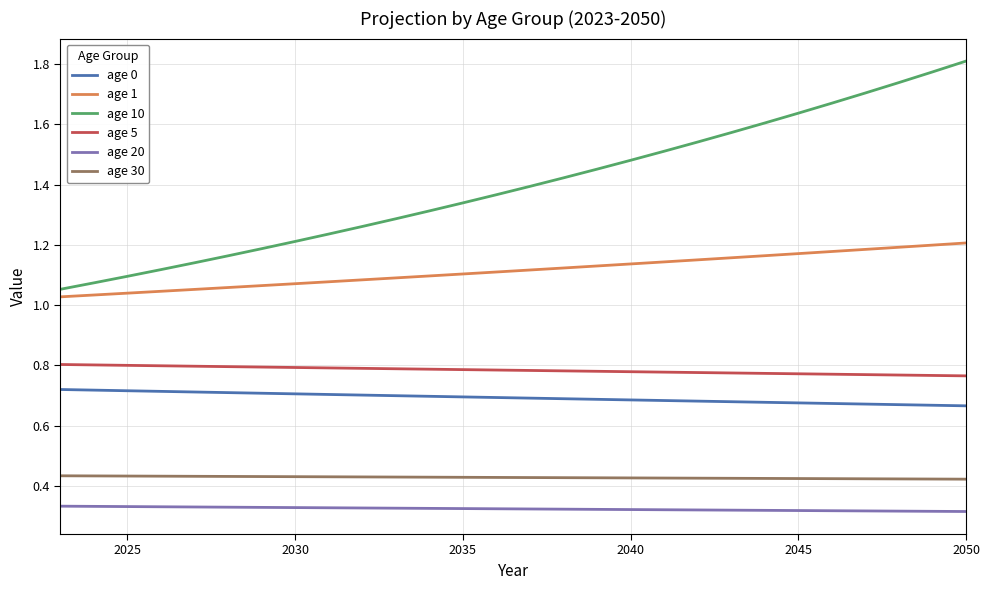

How many age 30 values are between 0 and 1?

28